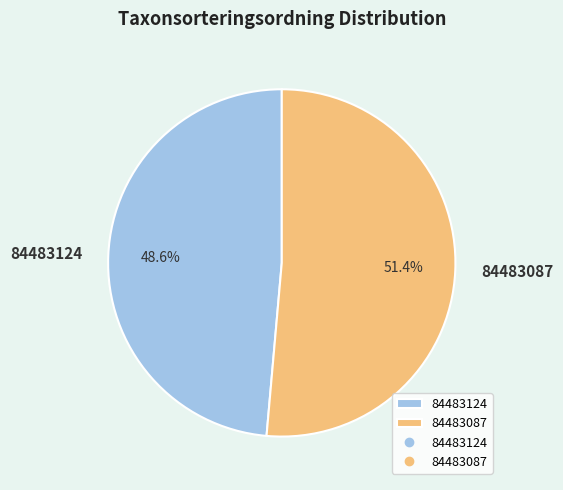

To the nearest percent, what is the difference between the largest and smallest slice percentages?

3%